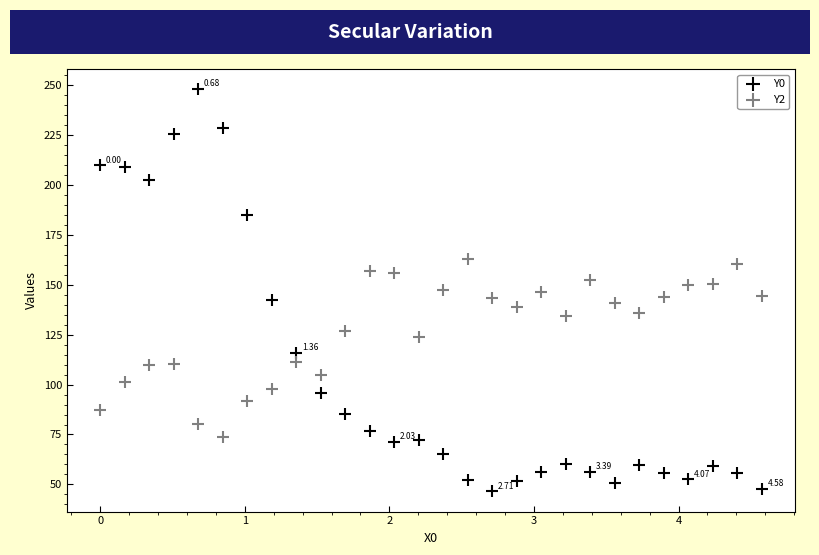

What are all the series names shown in the legend?

Y0, Y2